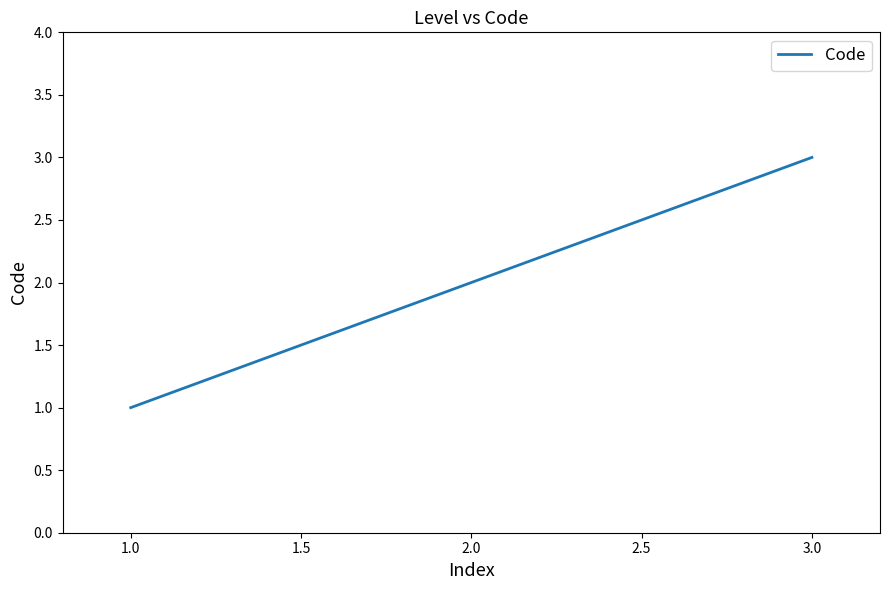

How many values are between 1 and 3?

3